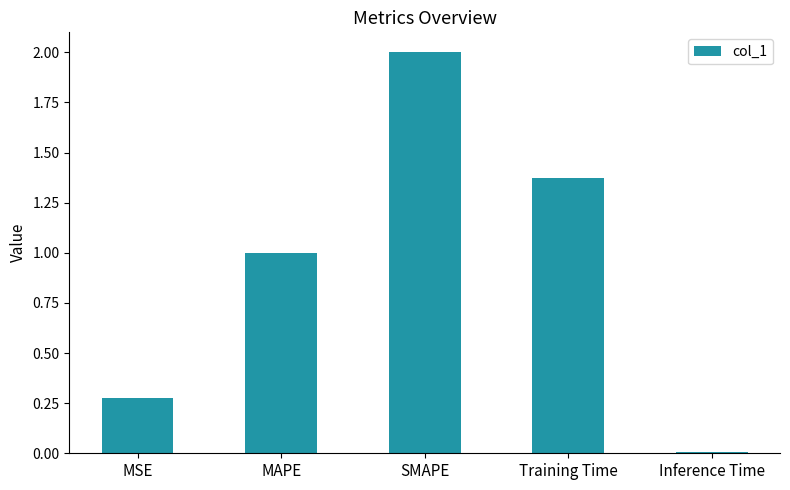

Where does the data first go above 1?

MAPE